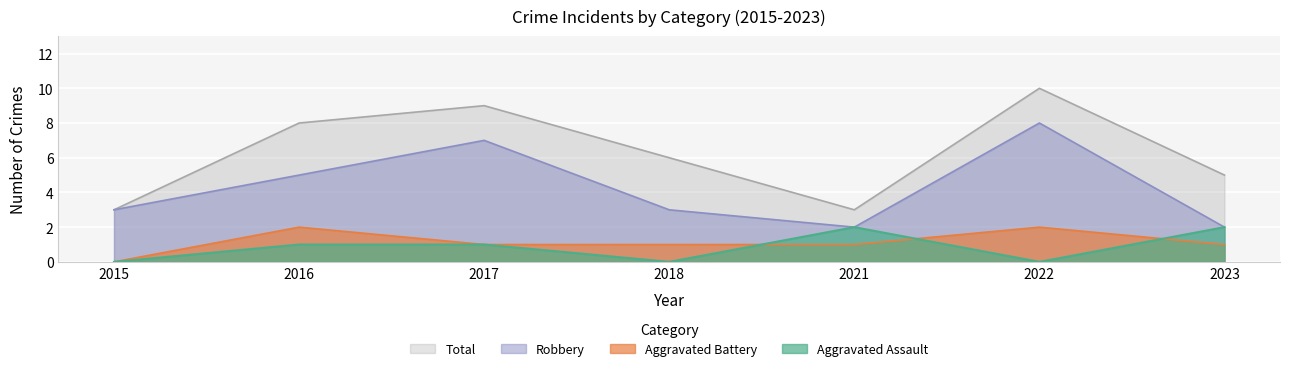

What value does the Robbery series have at 2018?

3